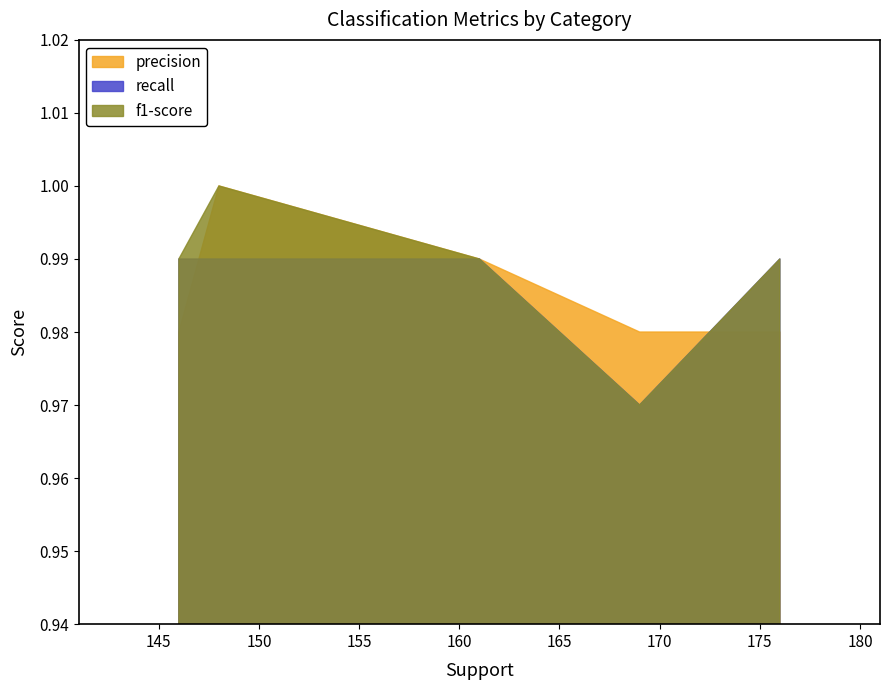

What is the lowest value of the f1-score series?

1.0